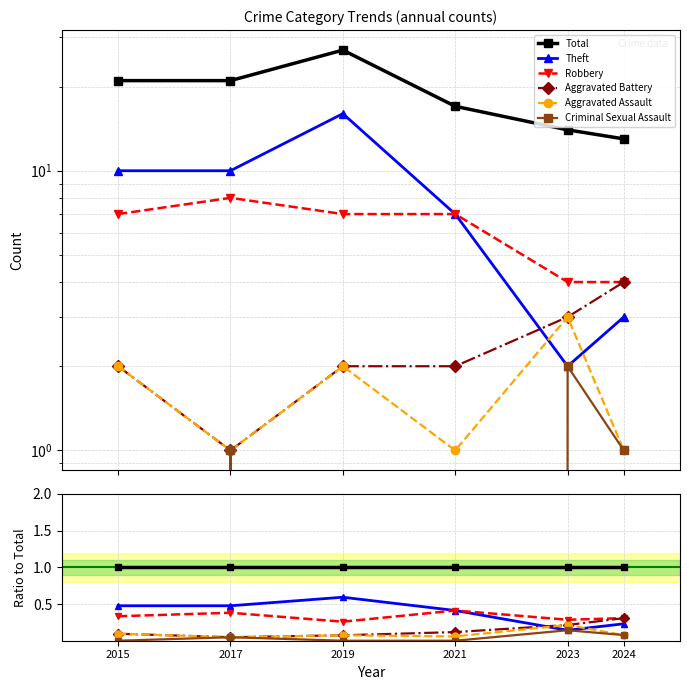

True or false: Criminal Sexual Assault and Total intersect in this chart.

False